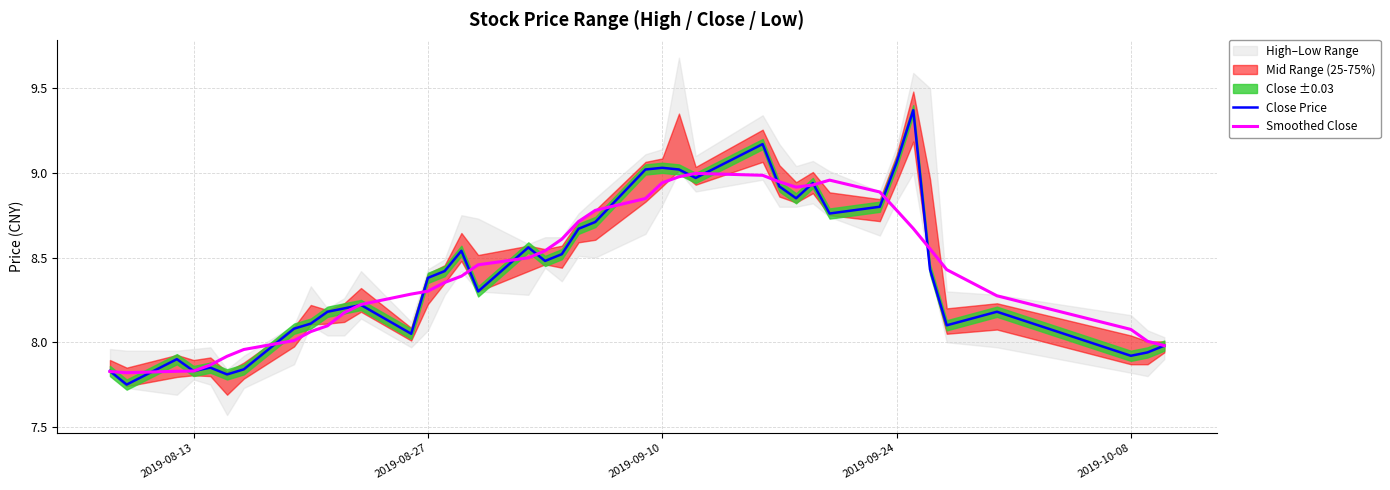

What is the difference between the highest and lowest values at 2019-10-08?

0.2